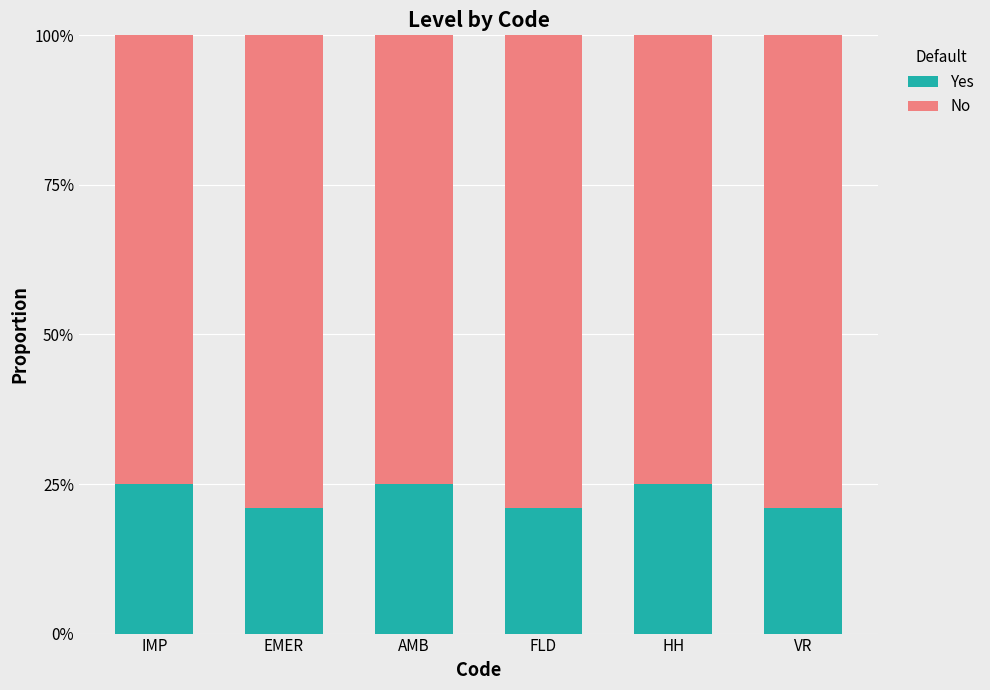

What is the value of the Yes bar at the 5th from the left?

0.2